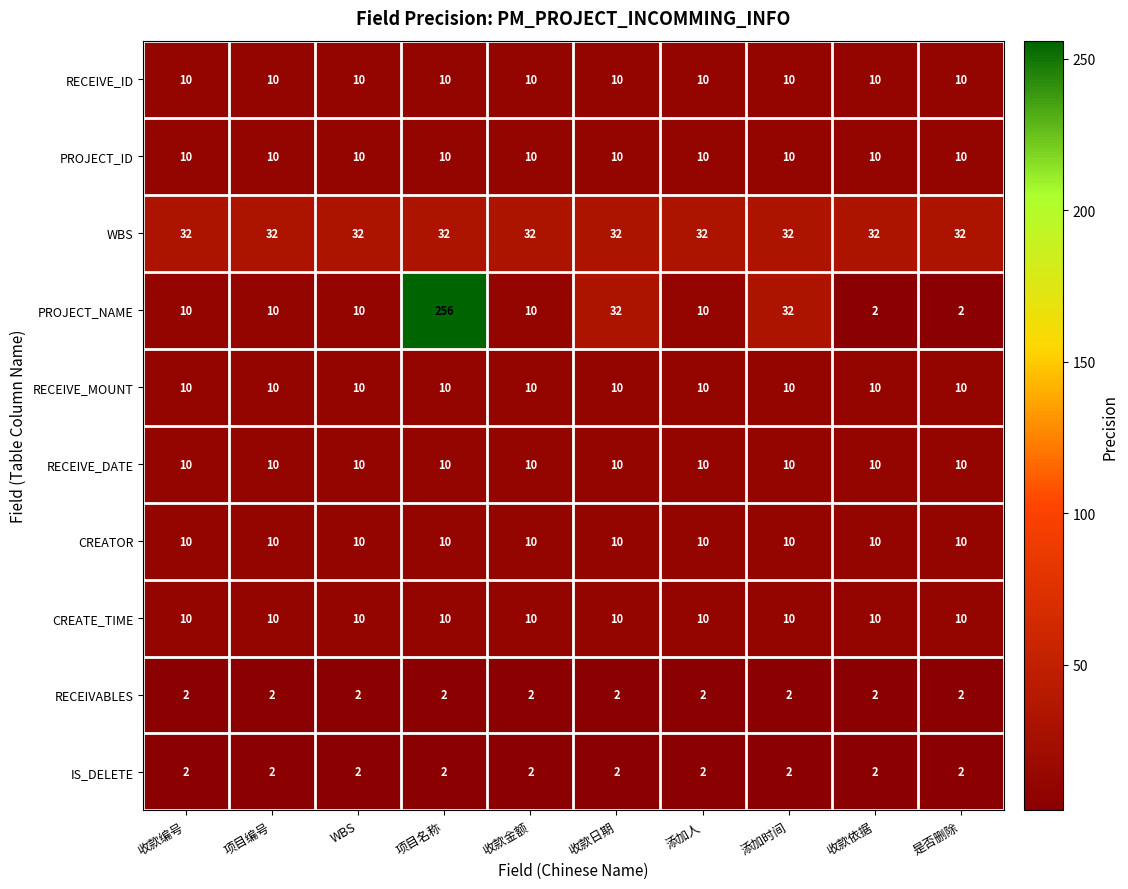

At how many categories does at least one series exceed 168?

1